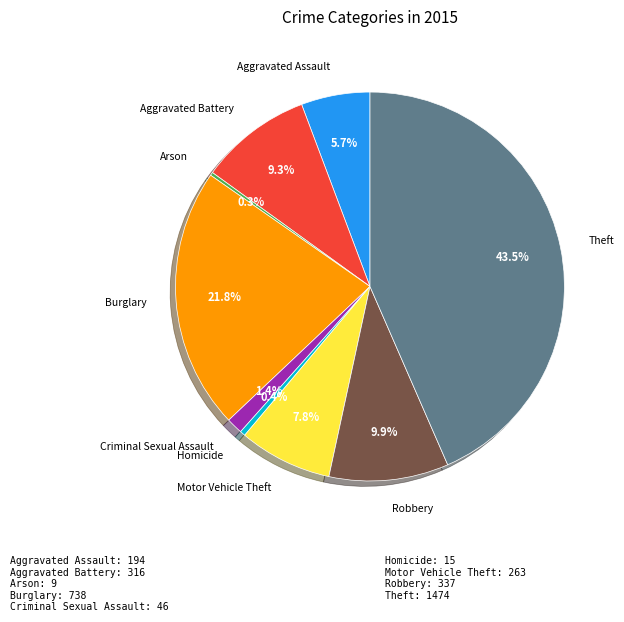

Combined, do Aggravated Assault and Aggravated Battery account for over 50%?

No